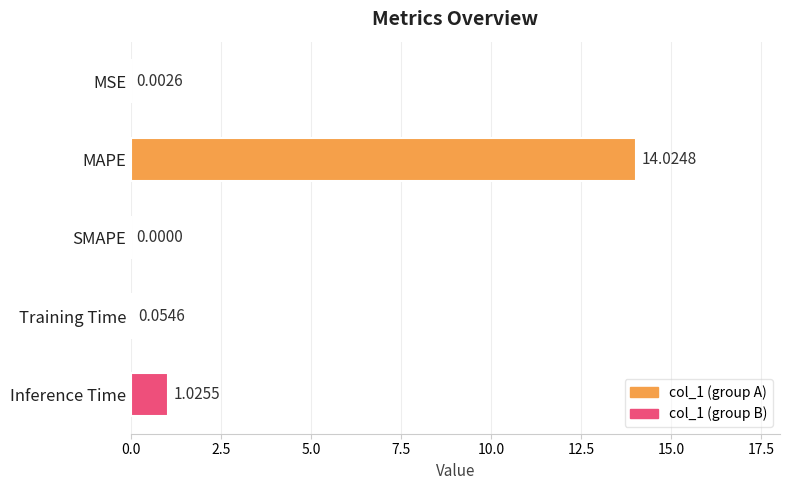

Which category has the highest value across all series?

MAPE